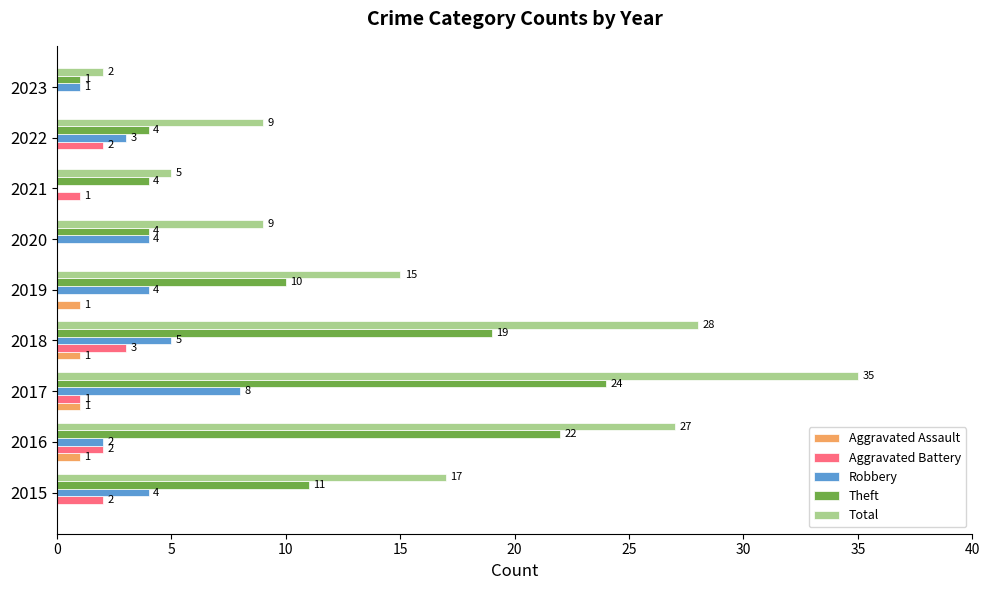

Is it true that Aggravated Battery equals 2 at 2023?

False